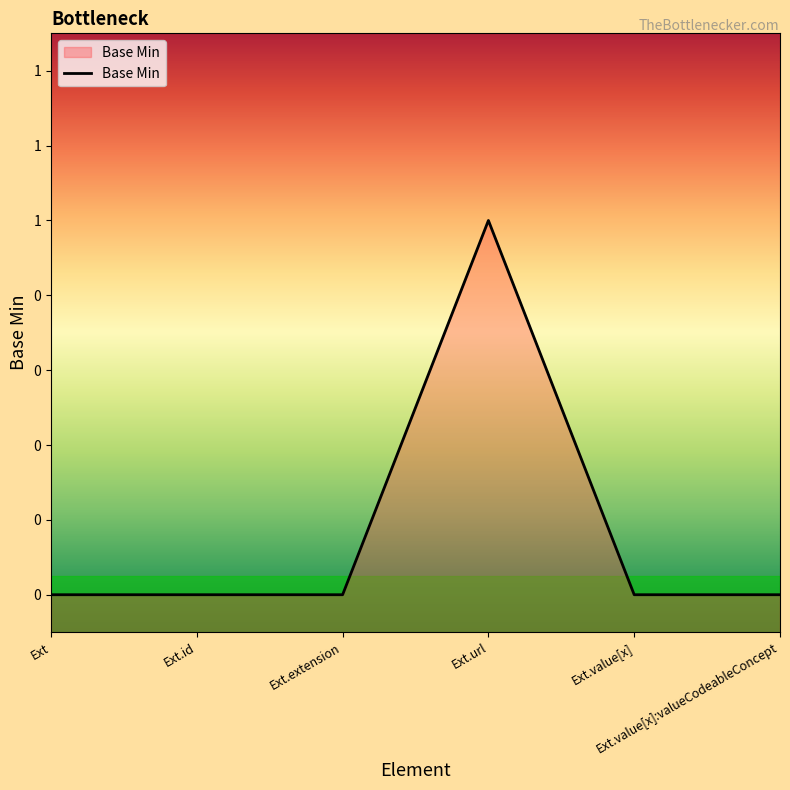

At which label is the value closest to 0?

Ext